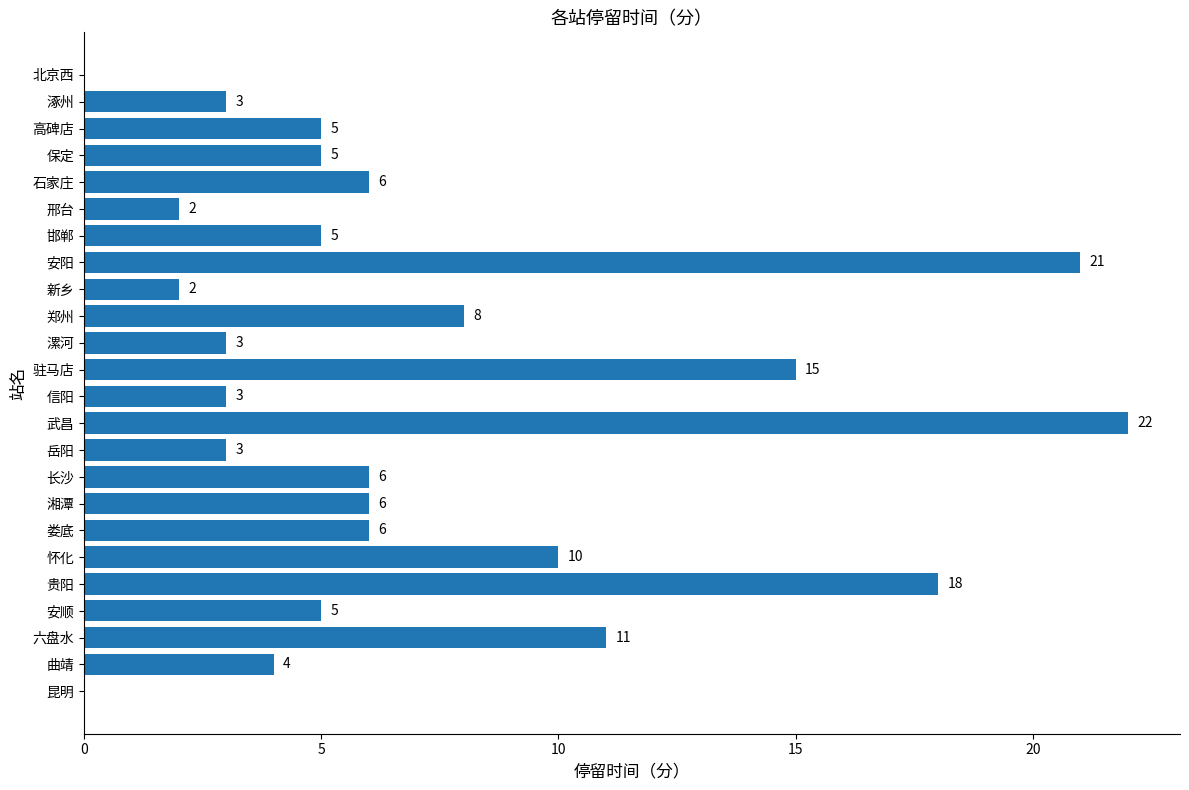

How many positive values are there?

22